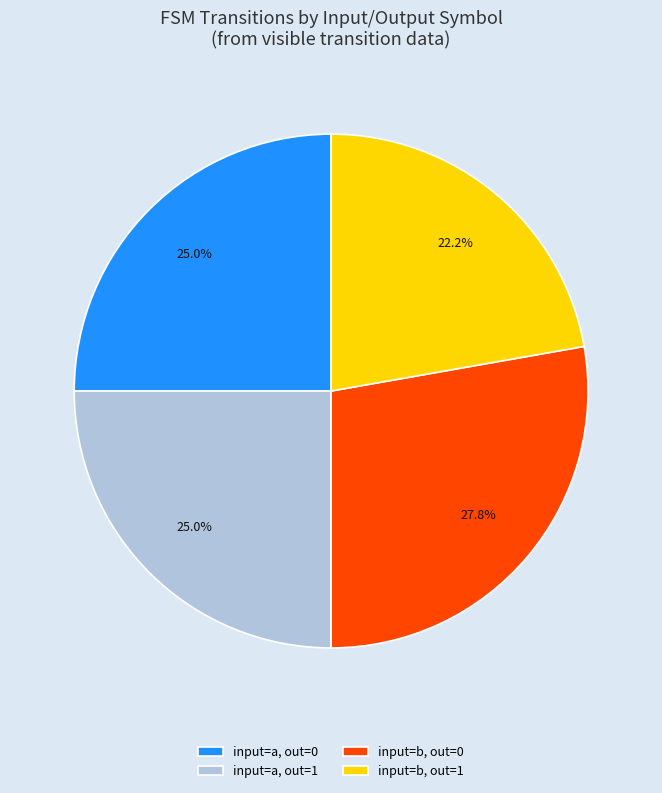

What percentage do input=a, out=0 and input=a, out=1 together represent?

50.0%